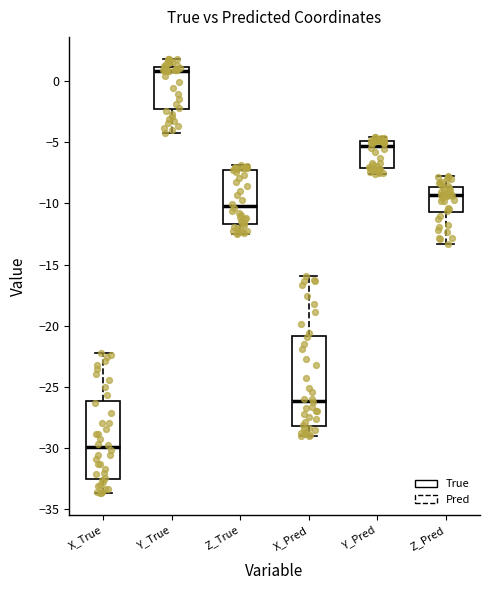

Comparing the boxes themselves (not the whiskers), which one is the tallest?

X_Pred